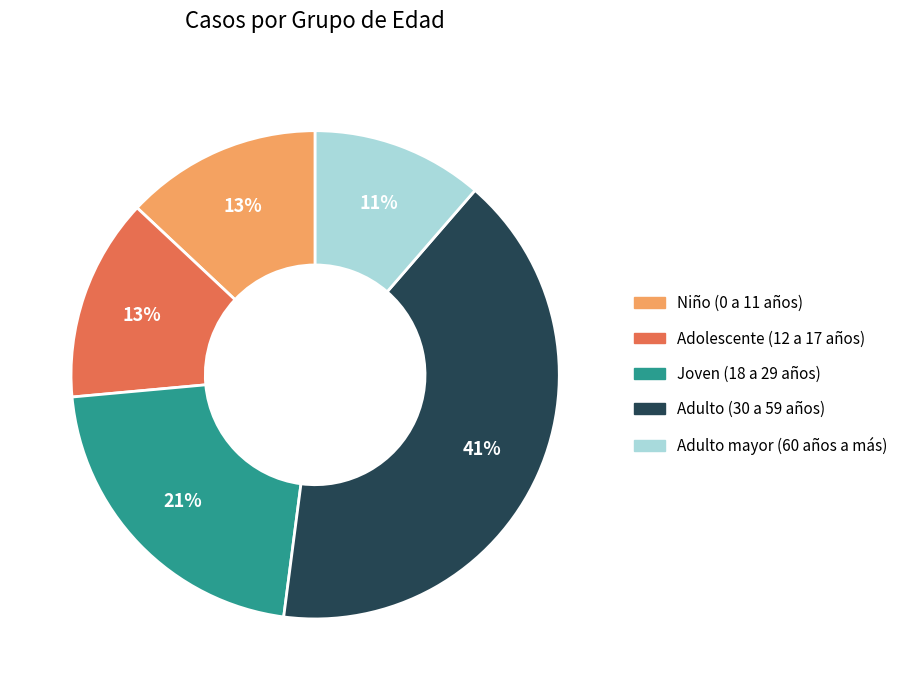

What percentage is the Niño (0 a 11 años) slice, to the nearest percent?

13%